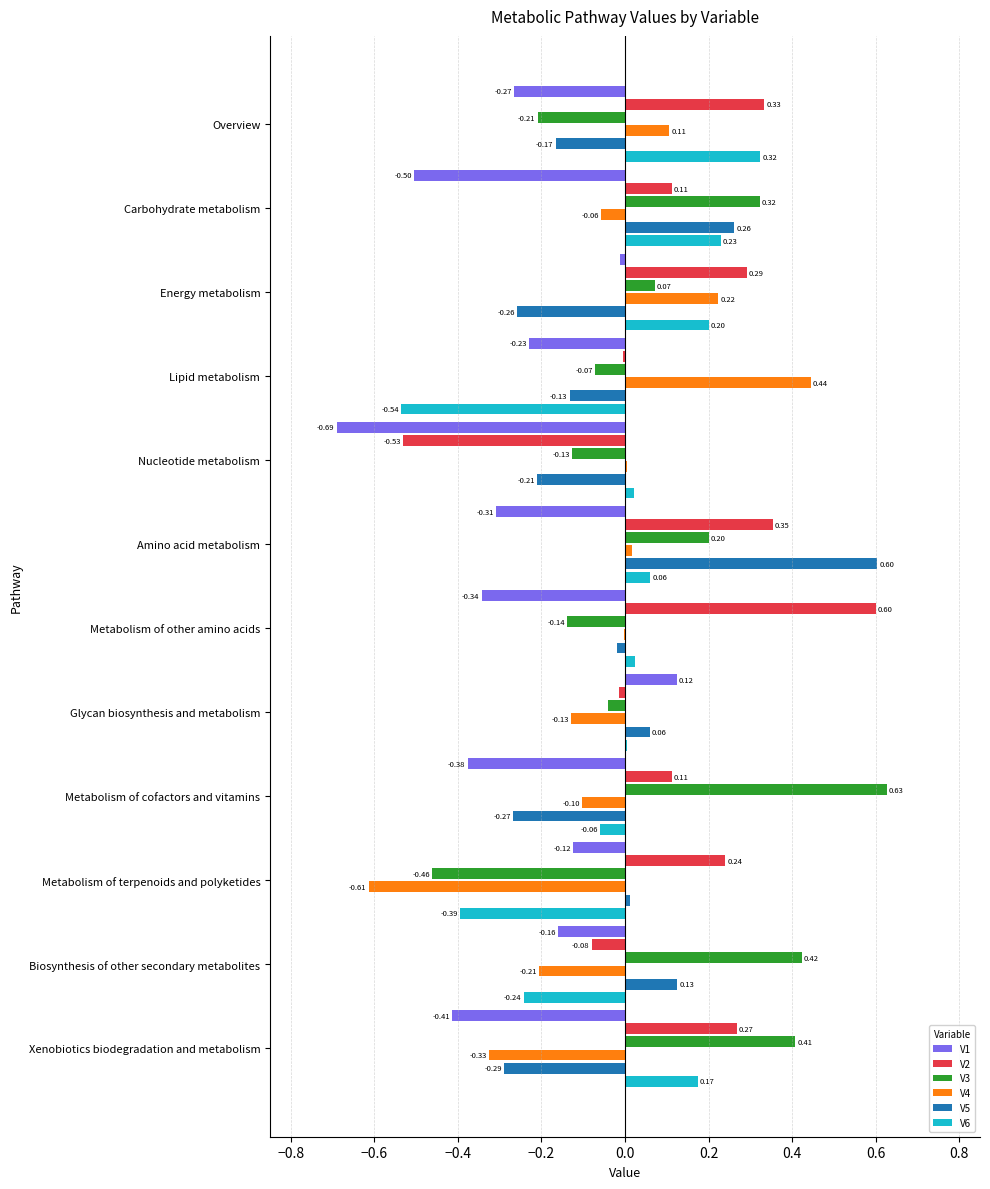

What is the total value across all series at Nucleotide metabolism?

-1.5